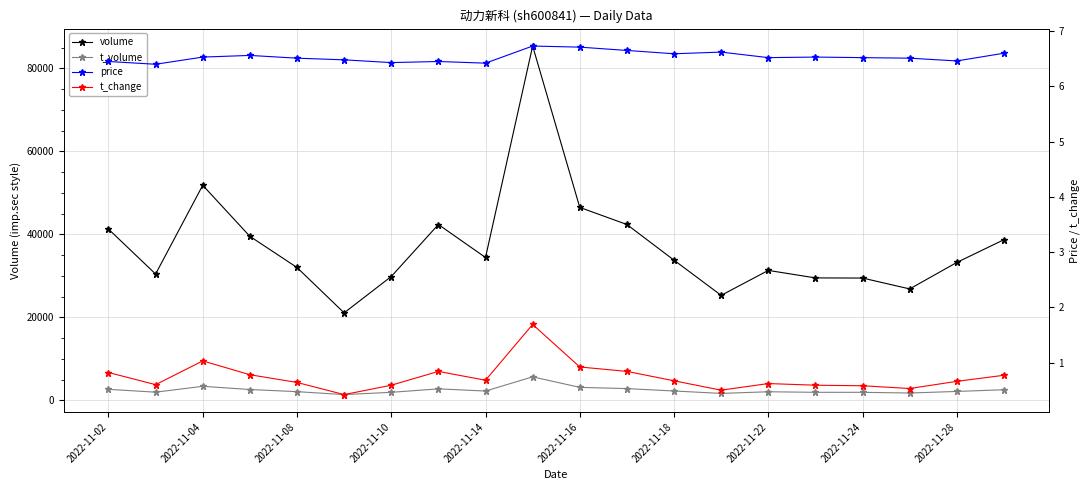

True or false: volume and t_change cross at least once.

False